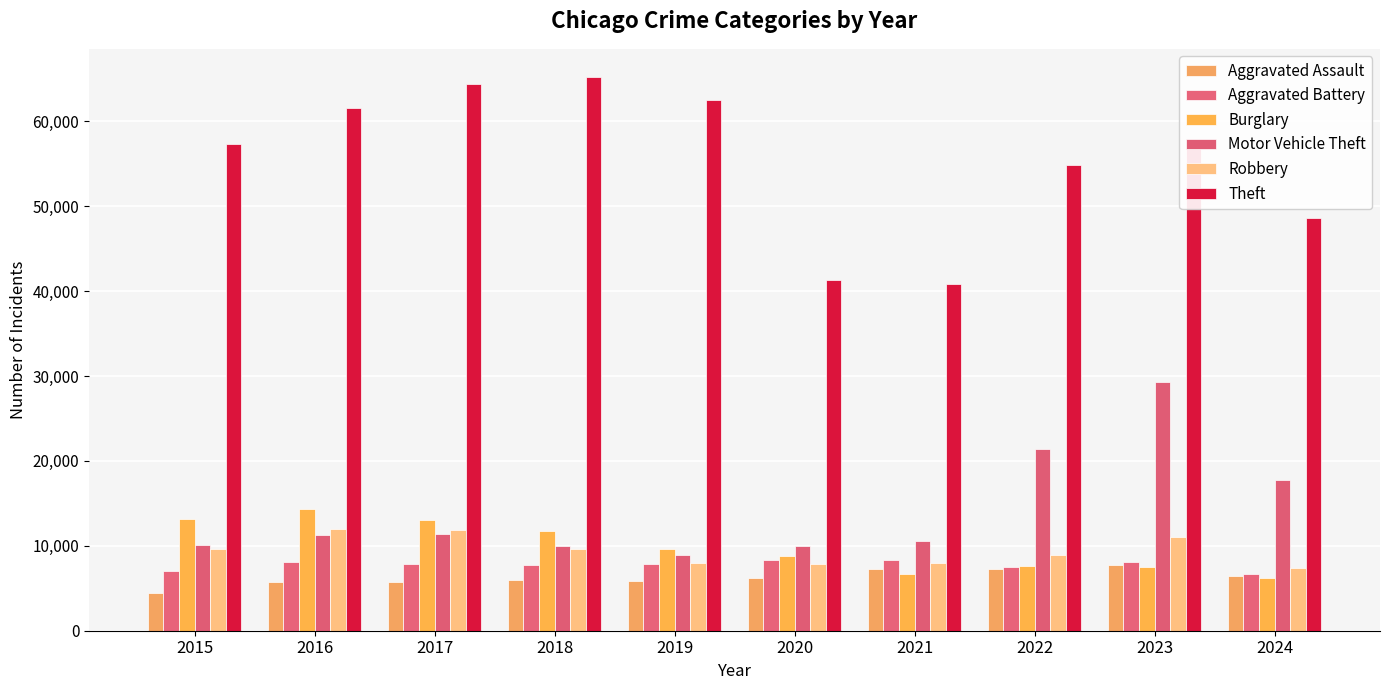

At 2016, list the series in order from smallest to largest.

Aggravated Assault, Aggravated Battery, Motor Vehicle Theft, Robbery, Burglary, Theft